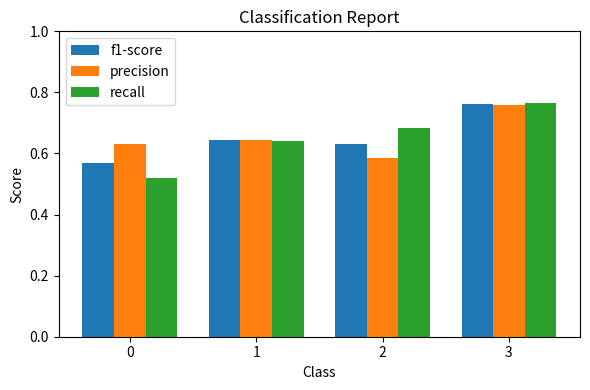

Count the f1-score values in the range 0 to 1.

4